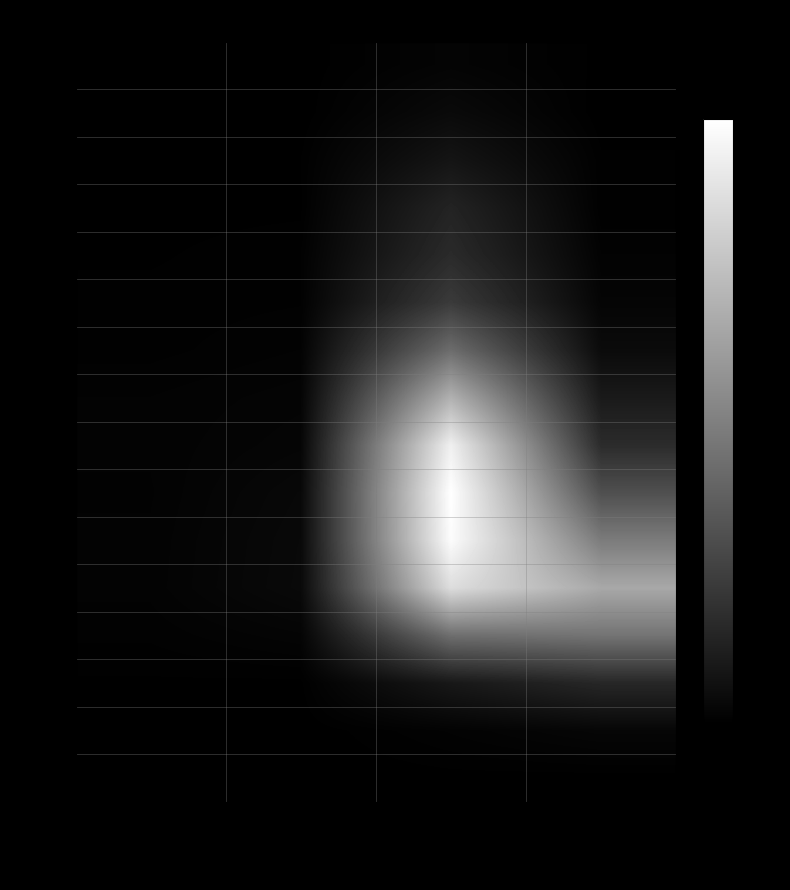

Reading left to right, transcribe all the data shown in this chart.

<20: patients_in_hospital=0.0	patients_in_icu=0.0	recovered_patients=0.0	deceased_patients=0.0
20 - 24: patients_in_hospital=0.0	patients_in_icu=0.0	recovered_patients=0.0	deceased_patients=0.0
25 - 29: patients_in_hospital=0.0	patients_in_icu=0.0	recovered_patients=0.1	deceased_patients=0.0
30 - 34: patients_in_hospital=0.0	patients_in_icu=0.0	recovered_patients=0.1	deceased_patients=0.0
35 - 39: patients_in_hospital=0.0	patients_in_icu=0.0	recovered_patients=0.2	deceased_patients=0.0
40 - 44: patients_in_hospital=0.0	patients_in_icu=0.0	recovered_patients=0.2	deceased_patients=0.0
45 - 49: patients_in_hospital=0.0	patients_in_icu=0.0	recovered_patients=0.4	deceased_patients=0.0
50 - 54: patients_in_hospital=0.0	patients_in_icu=0.0	recovered_patients=0.7	deceased_patients=0.1
55 - 59: patients_in_hospital=0.0	patients_in_icu=0.0	recovered_patients=0.9	deceased_patients=0.2
60 - 64: patients_in_hospital=0.0	patients_in_icu=0.0	recovered_patients=1.0	deceased_patients=0.3
65 - 69: patients_in_hospital=0.0	patients_in_icu=0.0	recovered_patients=1.0	deceased_patients=0.5
70 - 74: patients_in_hospital=0.0	patients_in_icu=0.0	recovered_patients=0.9	deceased_patients=0.7
75 - 79: patients_in_hospital=0.0	patients_in_icu=0.0	recovered_patients=0.4	deceased_patients=0.5
80 - 84: patients_in_hospital=0.0	patients_in_icu=0.0	recovered_patients=0.1	deceased_patients=0.2
85 - 89: patients_in_hospital=0.0	patients_in_icu=0.0	recovered_patients=0.0	deceased_patients=0.0
>90: patients_in_hospital=0.0	patients_in_icu=0.0	recovered_patients=0.0	deceased_patients=0.0